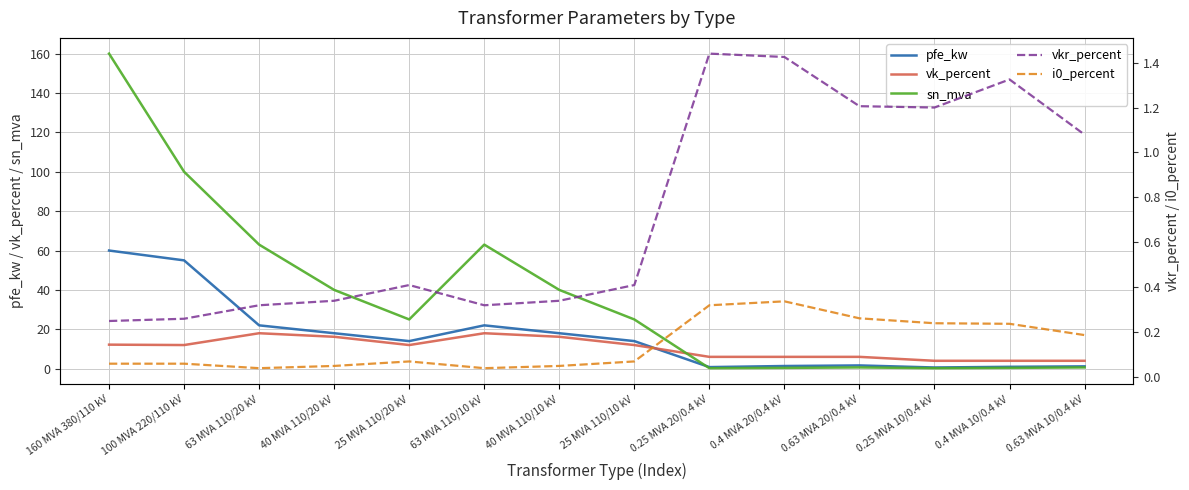

At which category is the sum across all series the highest?

160 MVA 380/110 kV